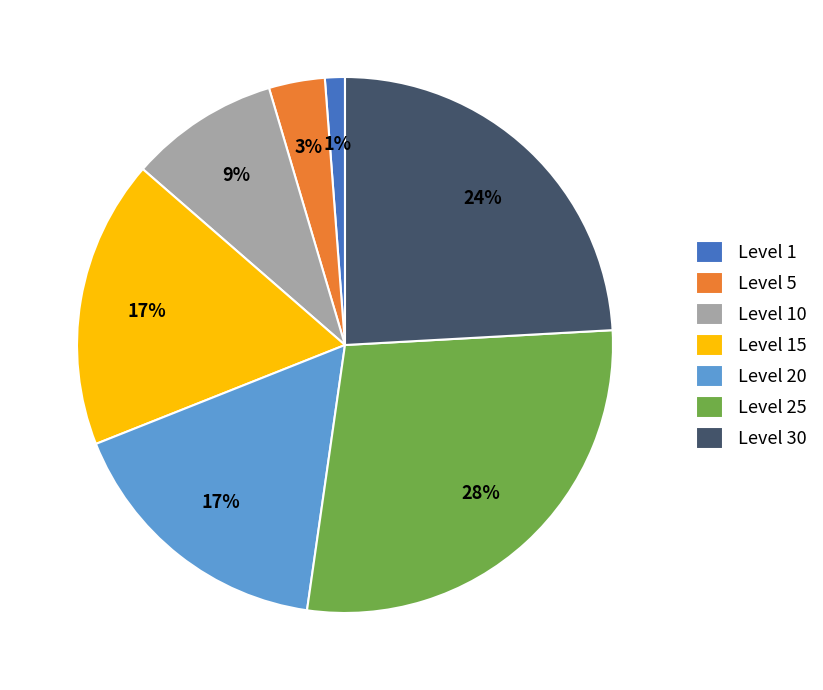

Do Level 20 and Level 25 together represent more than half of the pie?

No